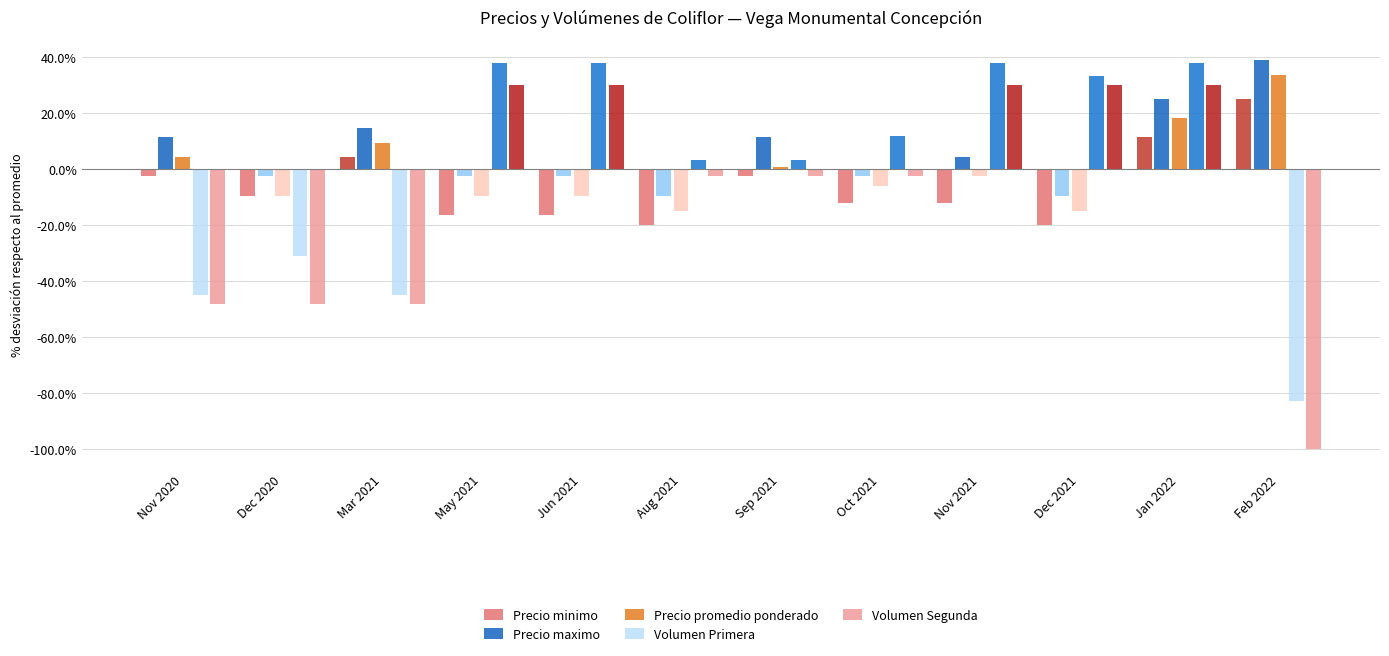

Reading left to right, extract all data points from this chart.

Precio minimo: Nov 2020=-2.6	Dec 2020=-9.5	Mar 2021=4.4	May 2021=-16.5	Jun 2021=-16.5	Aug 2021=-20.0	Sep 2021=-2.6	Oct 2021=-11.9	Nov 2021=-11.9	Dec 2021=-20.0	Jan 2022=11.3	Feb 2022=25.3
Precio maximo: Nov 2020=11.3	Dec 2020=-2.6	Mar 2021=14.8	May 2021=-2.6	Jun 2021=-2.6	Aug 2021=-9.5	Sep 2021=11.3	Oct 2021=-2.6	Nov 2021=4.4	Dec 2021=-9.5	Jan 2022=25.3	Feb 2022=39.2
Precio promedio ponderado: Nov 2020=4.4	Dec 2020=-9.5	Mar 2021=9.5	May 2021=-9.5	Jun 2021=-9.5	Aug 2021=-14.8	Sep 2021=0.9	Oct 2021=-5.9	Nov 2021=-2.6	Dec 2021=-14.8	Jan 2022=18.3	Feb 2022=33.6
Volumen Primera: Nov 2020=-44.9	Dec 2020=-31.1	Mar 2021=-44.9	May 2021=37.9	Jun 2021=37.9	Aug 2021=3.4	Sep 2021=3.4	Oct 2021=12.0	Nov 2021=37.9	Dec 2021=33.2	Jan 2022=37.9	Feb 2022=-82.8
Volumen Segunda: Nov 2020=-47.9	Dec 2020=-47.9	Mar 2021=-47.9	May 2021=30.2	Jun 2021=30.2	Aug 2021=-2.4	Sep 2021=-2.4	Oct 2021=-2.4	Nov 2021=30.2	Dec 2021=30.2	Jan 2022=30.2	Feb 2022=-100.0